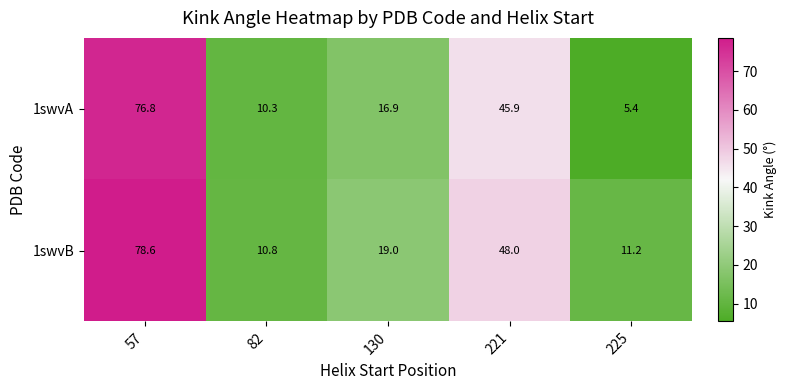

Which series has the largest total across all categories?

1swvB